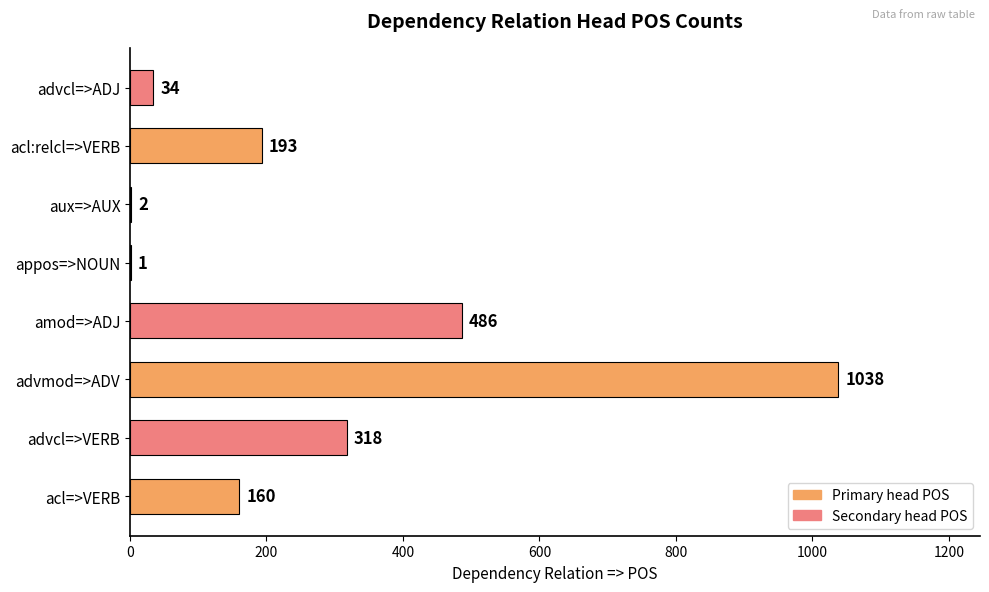

Where is the data nearest to the value 519?

amod=>ADJ